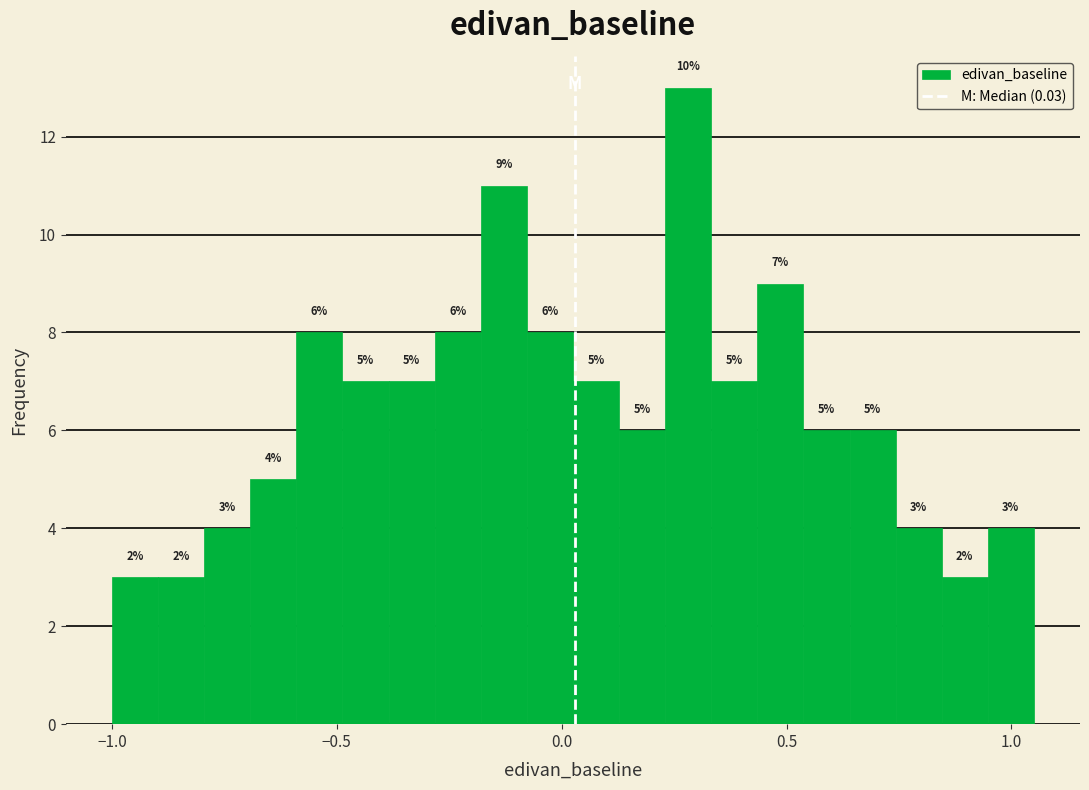

Around what value on the x-axis is the tallest bar? Give the approximate position of its centre, as read against the axis.

0.30